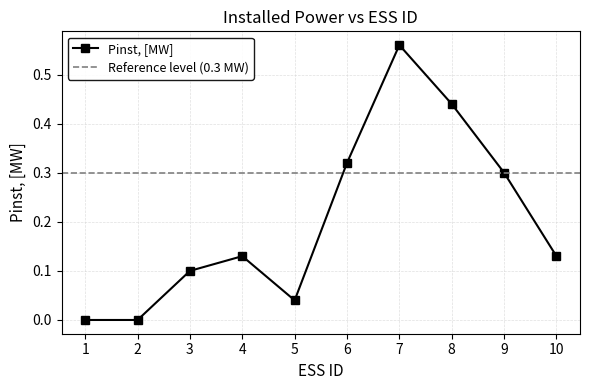

Does the chart have visible grid lines?

Yes